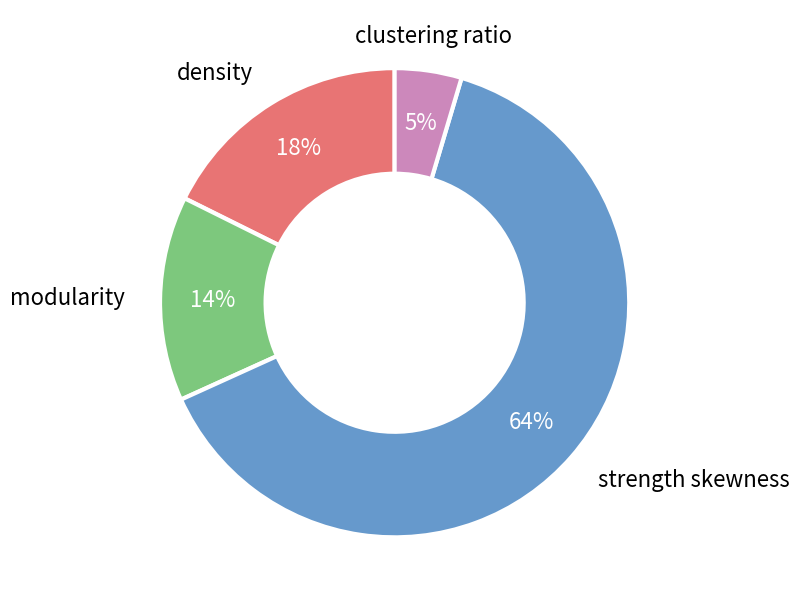

To the nearest percent, what is the average slice percentage?

25%